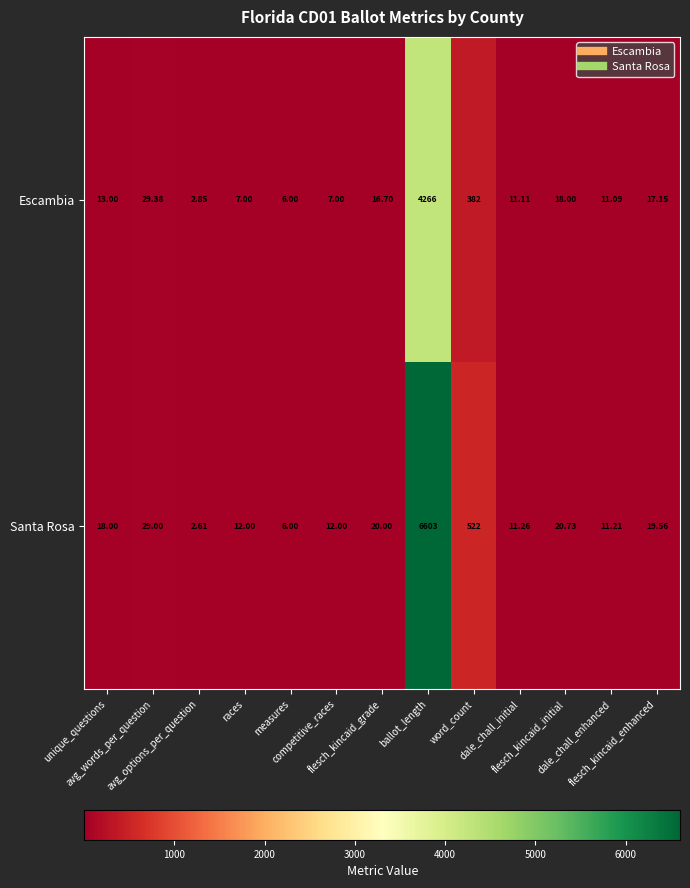

How many series are shown in this chart?

2